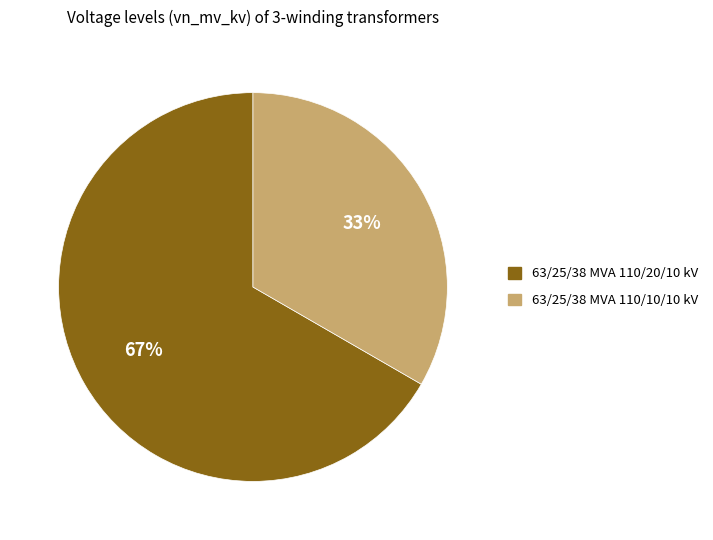

Which has a higher value, 63/25/38 MVA 110/20/10 kV or 63/25/38 MVA 110/10/10 kV?

63/25/38 MVA 110/20/10 kV